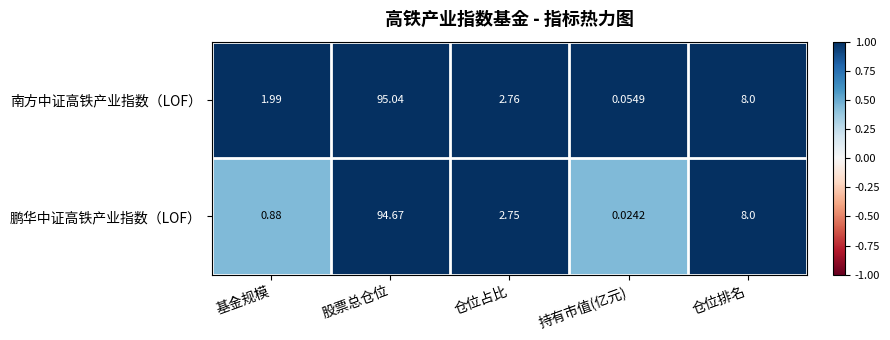

What is the greatest value displayed?

95.0